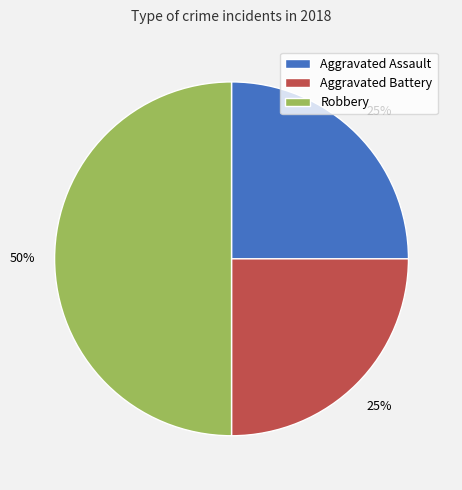

Which slice is the largest?

Robbery